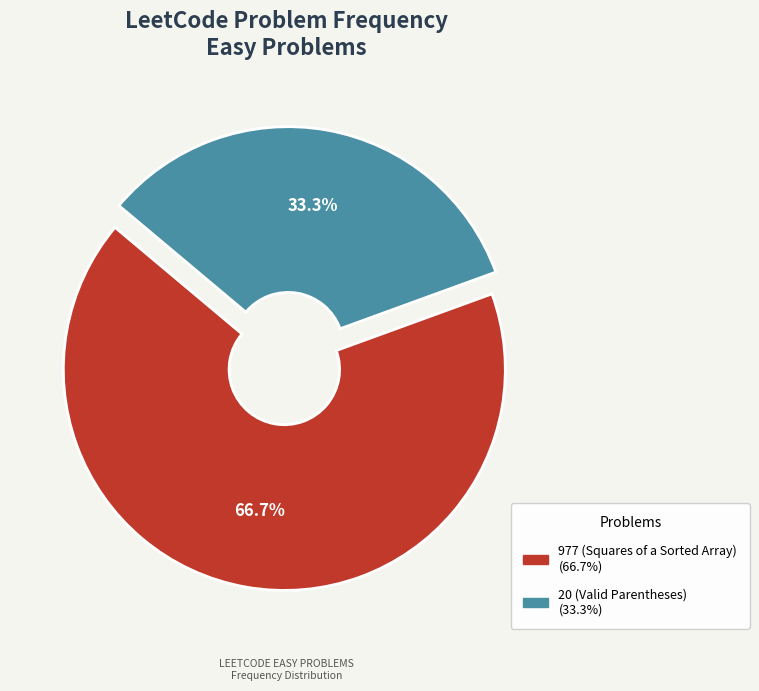

Which category has the smallest portion of the pie?

20 (Valid Parentheses)